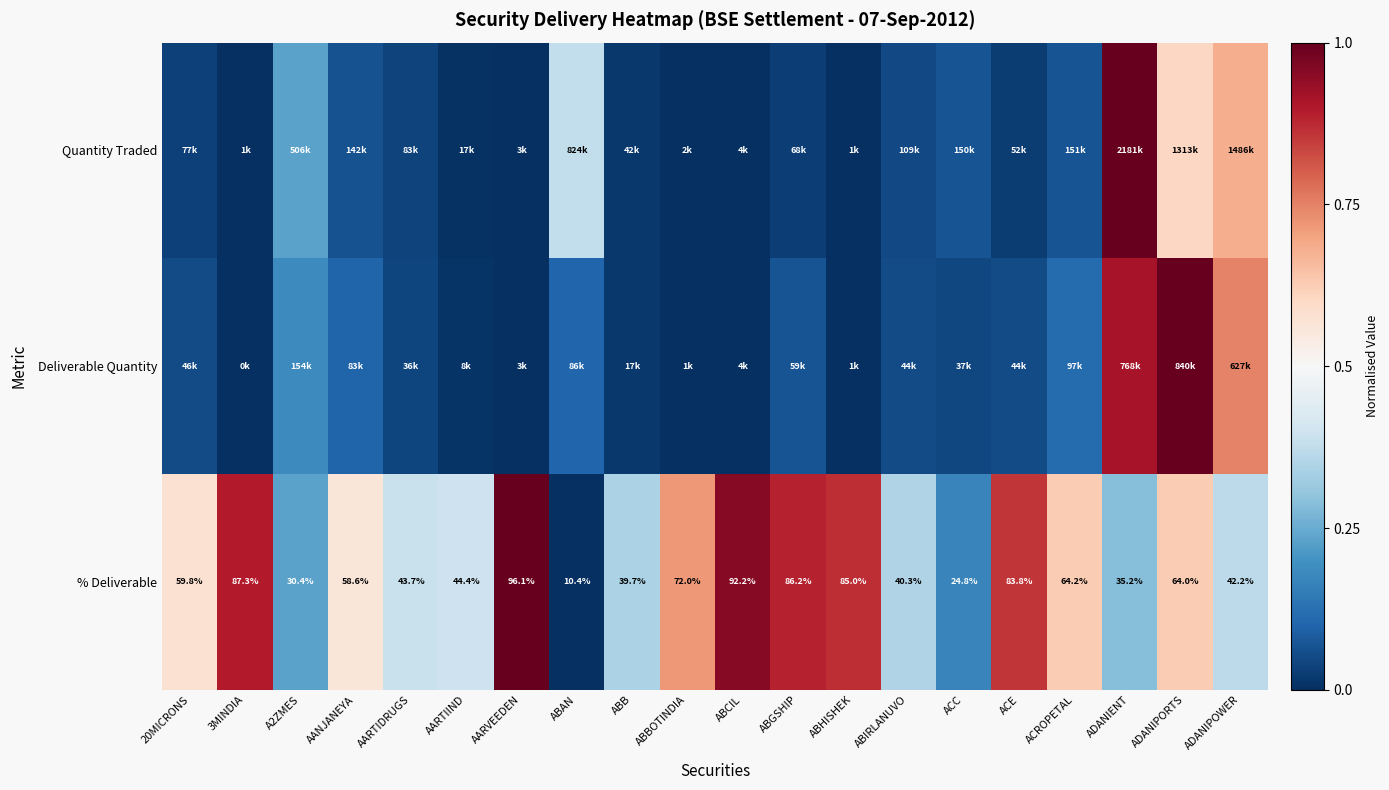

How many categories are shown in the chart?

20